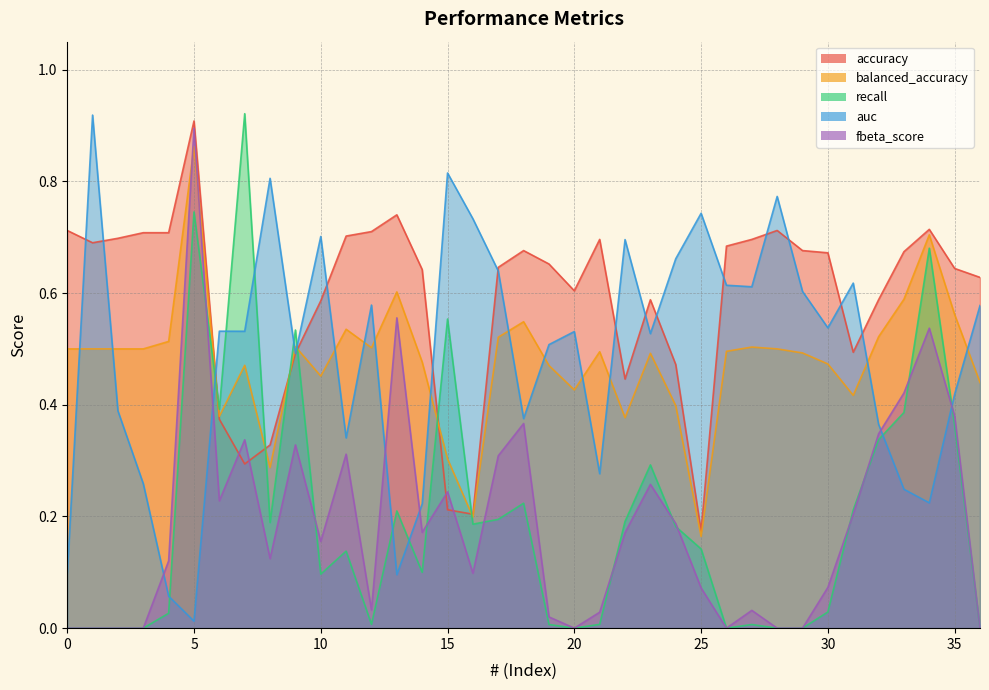

Reading right to left, what are all the values shown in this chart?

accuracy: 36=0.6	35=0.6	34=0.7	33=0.7	32=0.6	31=0.5	30=0.7	29=0.7	28=0.7	27=0.7	26=0.7	25=0.2	24=0.5	23=0.6	22=0.4	21=0.7	20=0.6	19=0.7	18=0.7	17=0.6	16=0.2	15=0.2	14=0.6	13=0.7	12=0.7	11=0.7	10=0.6	9=0.5	8=0.3	7=0.3	6=0.4	5=0.9	4=0.7	3=0.7	2=0.7	1=0.7	0=0.7
balanced_accuracy: 36=0.4	35=0.6	34=0.7	33=0.6	32=0.5	31=0.4	30=0.5	29=0.5	28=0.5	27=0.5	26=0.5	25=0.2	24=0.4	23=0.5	22=0.4	21=0.5	20=0.4	19=0.5	18=0.5	17=0.5	16=0.2	15=0.3	14=0.5	13=0.6	12=0.5	11=0.5	10=0.5	9=0.5	8=0.3	7=0.5	6=0.4	5=0.9	4=0.5	3=0.5	2=0.5	1=0.5	0=0.5
recall: 36=0.0	35=0.4	34=0.7	33=0.4	32=0.3	31=0.2	30=0.0	29=0.0	28=0.0	27=0.0	26=0.0	25=0.1	24=0.2	23=0.3	22=0.2	21=0.0	20=0.0	19=0.0	18=0.2	17=0.2	16=0.2	15=0.6	14=0.1	13=0.2	12=0.0	11=0.1	10=0.1	9=0.5	8=0.2	7=0.9	6=0.4	5=0.7	4=0.0	3=0.0	2=0.0	1=0.0	0=0.0
auc: 36=0.6	35=0.4	34=0.2	33=0.2	32=0.4	31=0.6	30=0.5	29=0.6	28=0.8	27=0.6	26=0.6	25=0.7	24=0.7	23=0.5	22=0.7	21=0.3	20=0.5	19=0.5	18=0.4	17=0.6	16=0.7	15=0.8	14=0.2	13=0.1	12=0.6	11=0.3	10=0.7	9=0.5	8=0.8	7=0.5	6=0.5	5=0.0	4=0.1	3=0.3	2=0.4	1=0.9	0=0.1
fbeta_score: 36=0.0	35=0.4	34=0.5	33=0.4	32=0.3	31=0.2	30=0.1	29=0.0	28=0.0	27=0.0	26=0.0	25=0.1	24=0.2	23=0.3	22=0.2	21=0.0	20=0.0	19=0.0	18=0.4	17=0.3	16=0.1	15=0.2	14=0.2	13=0.6	12=0.0	11=0.3	10=0.2	9=0.3	8=0.1	7=0.3	6=0.2	5=0.9	4=0.1	3=0.0	2=0.0	1=0.0	0=0.0